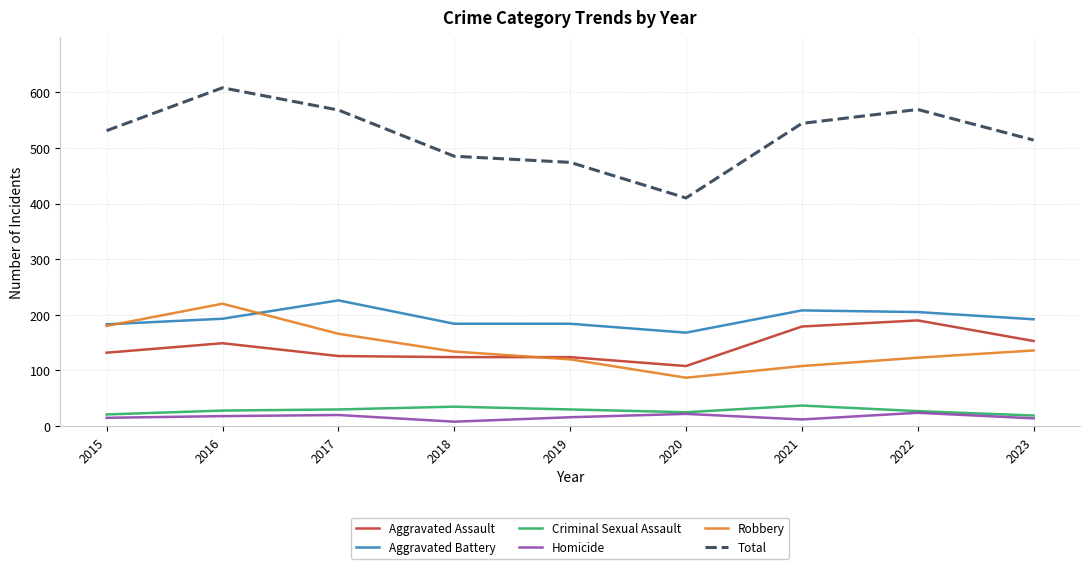

True or false: Aggravated Assault has a value of 89 at 2015.

False